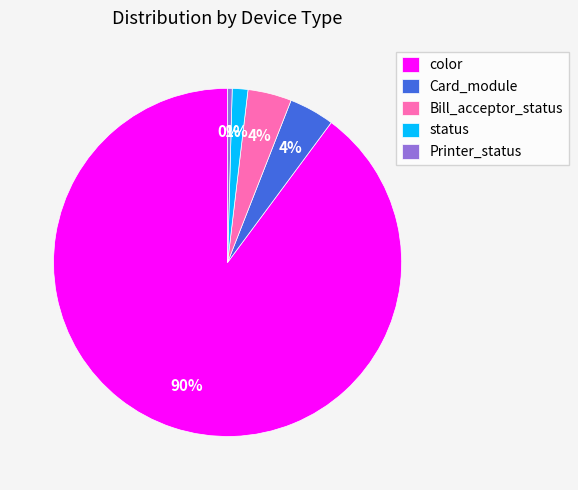

Which category has the biggest portion of the pie?

color